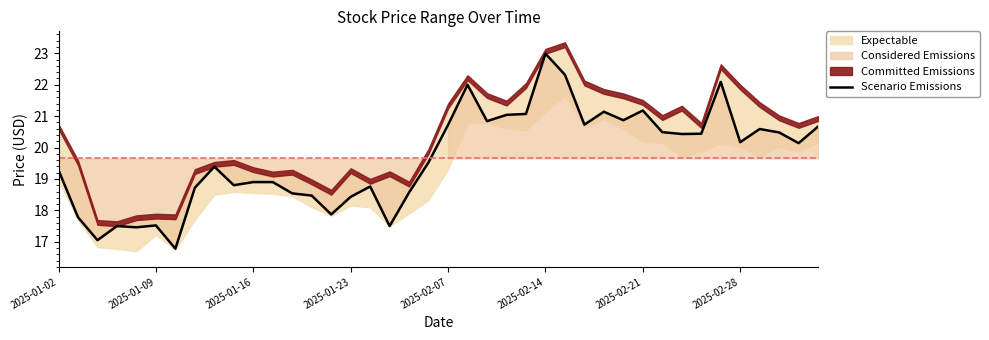

Reading right to left, list all the values displayed in this chart.

20.7	20.1	20.5	20.6	20.2	22.1	20.4	20.4	20.5	21.2	20.9	21.1	20.7	22.3	23.0	21.1	21.0	20.8	22.0	20.7	19.5	18.6	17.5	18.8	18.4	17.9	18.5	18.5	18.9	18.9	18.8	19.4	18.7	16.8	17.5	17.5	17.5	17.1	17.8	19.3